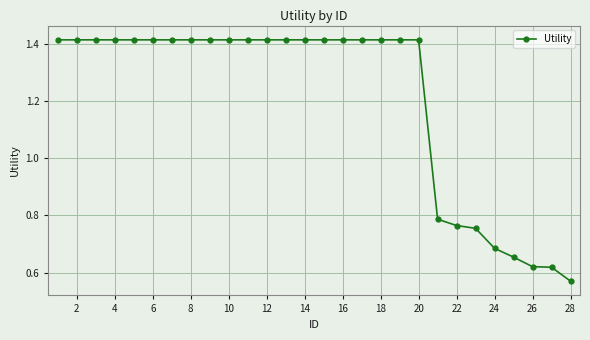

How many values are between 0 and 1?

8